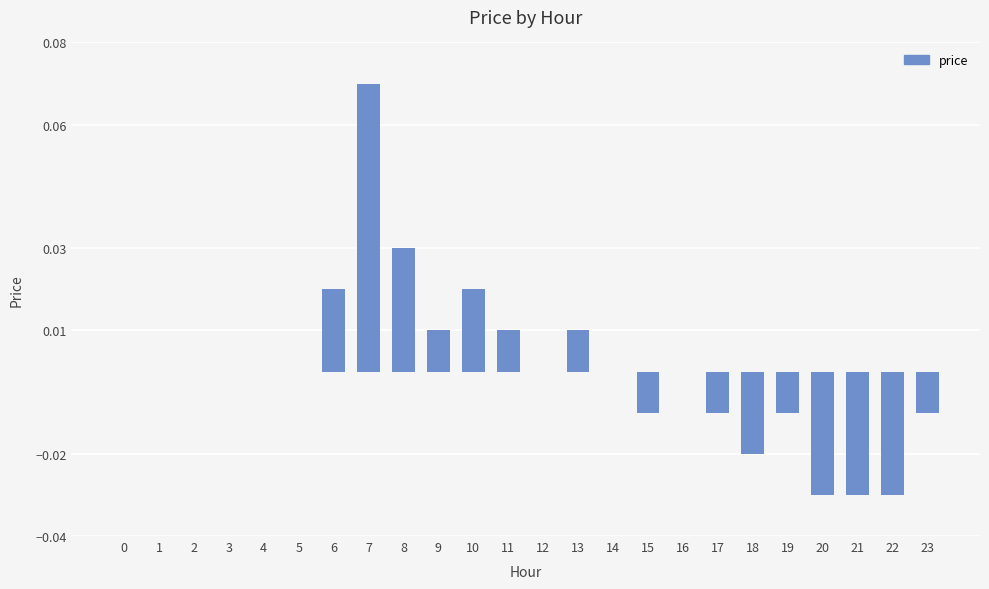

True or false: the data shows 0.0 at 0.

True